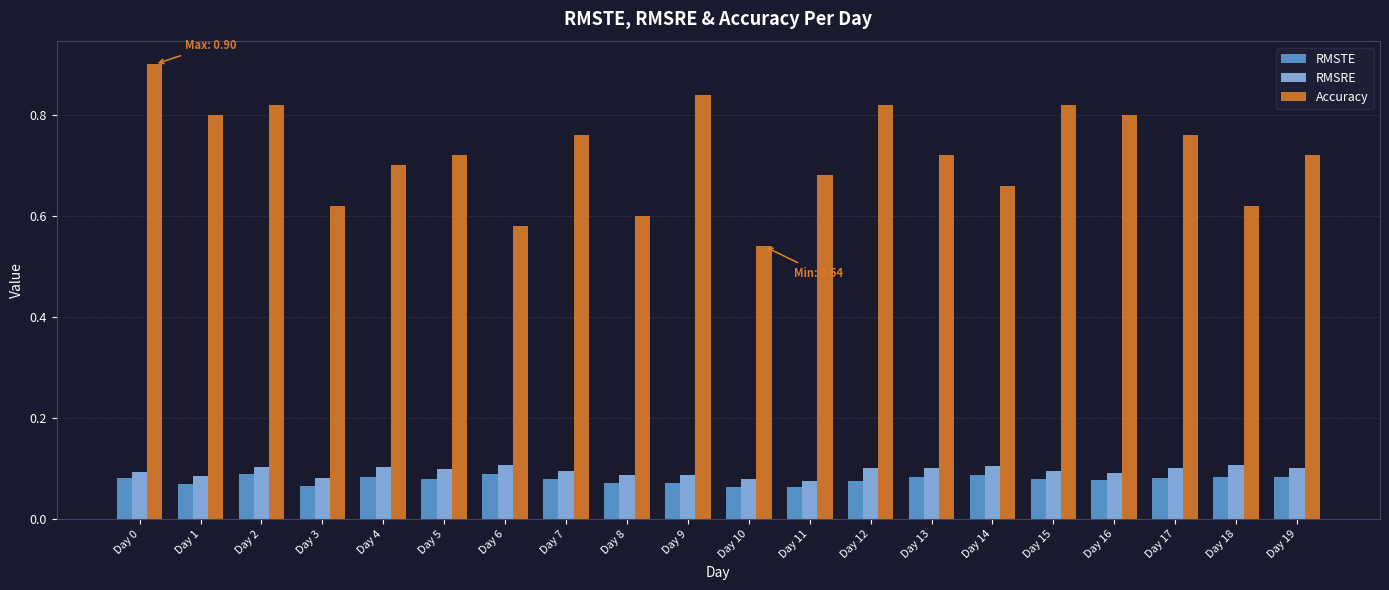

Which series changed the most between Day 4 and Day 8?

Accuracy